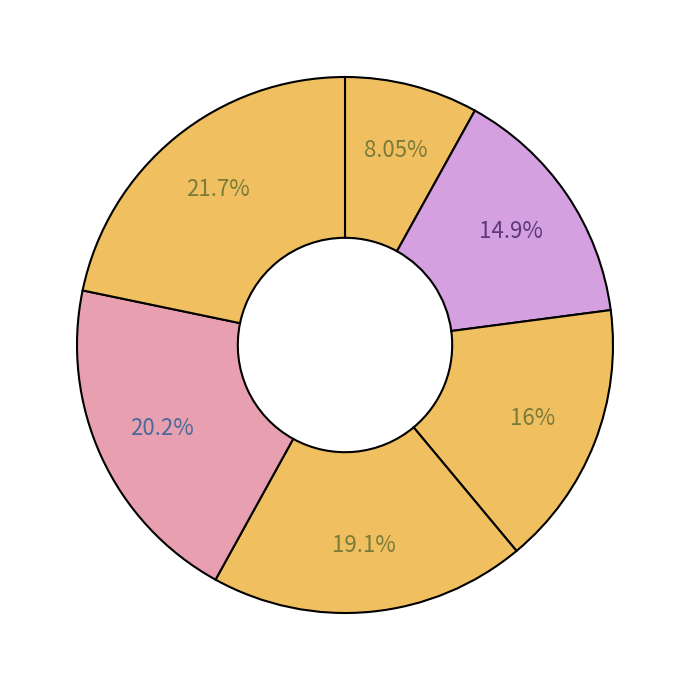

Is there any slice that represents more than half of the pie?

No